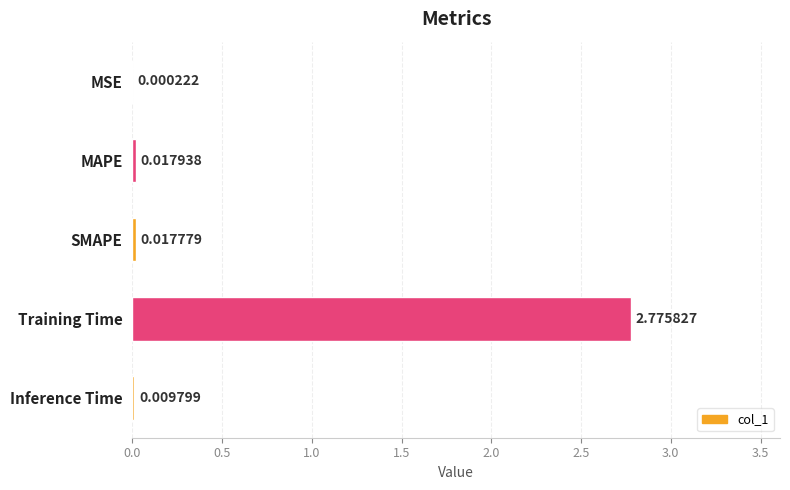

At which label is the value closest to 1?

MAPE